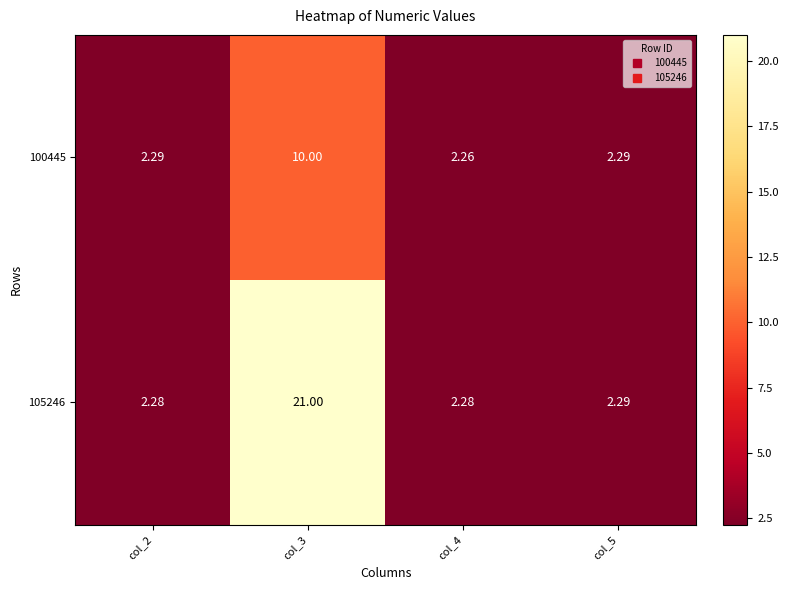

List the series in order of their peak value, highest first.

105246, 100445